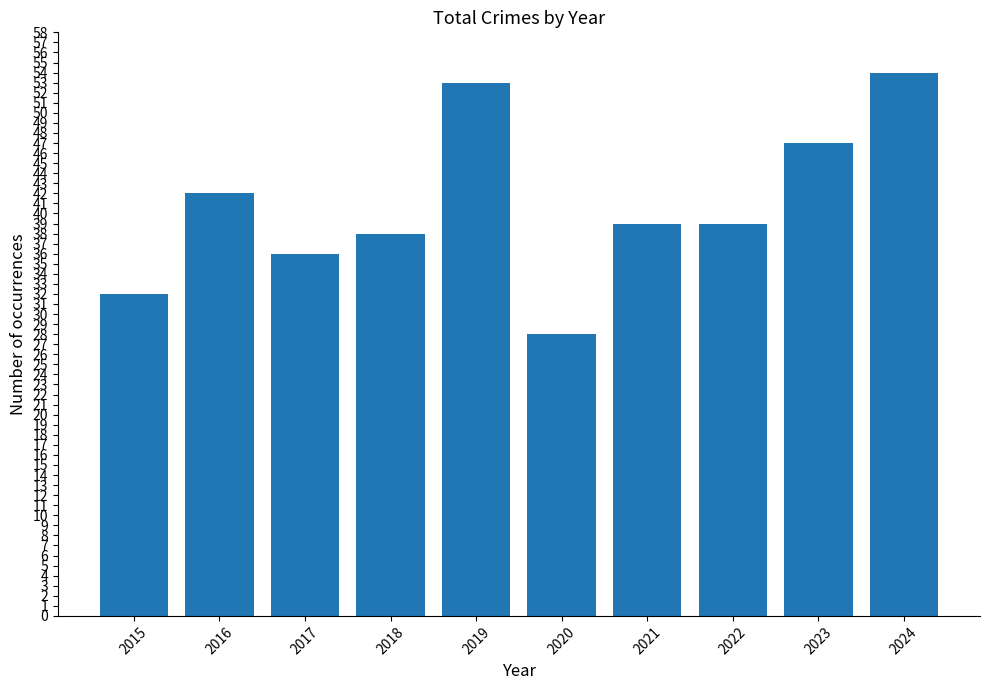

What is the value of the 8th bar from the left?

39